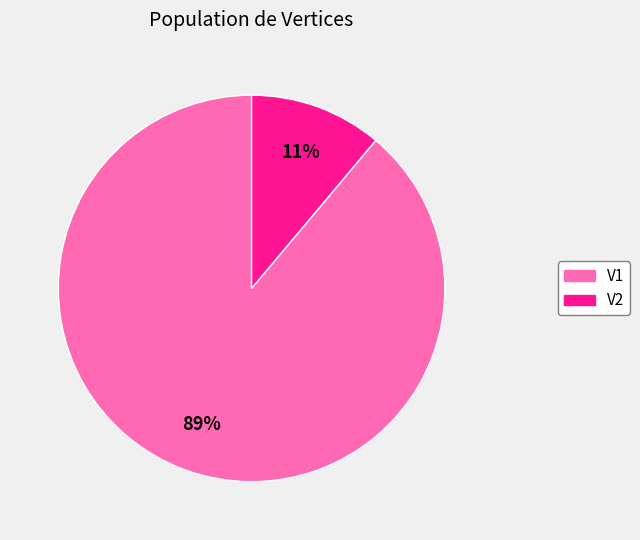

Which category accounts for the majority?

V1